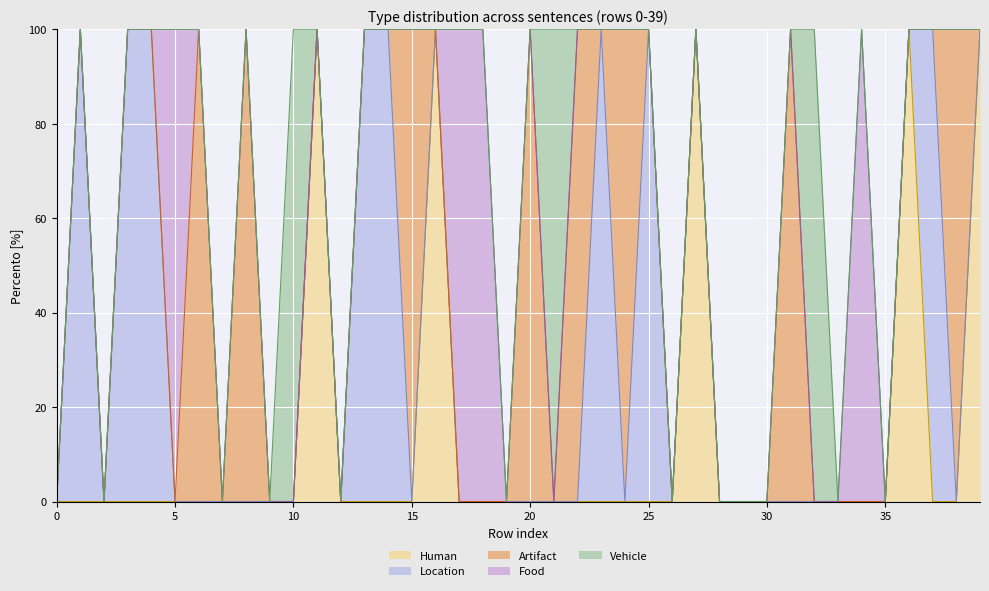

Between 35 and 31, which series saw the biggest shift?

Artifact (line)